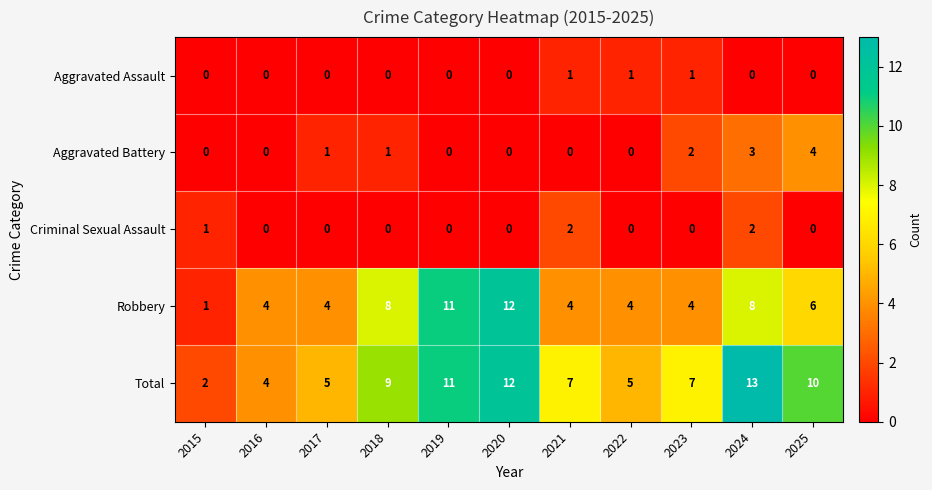

The value of Aggravated Assault at 2021 is 1. True or false?

True